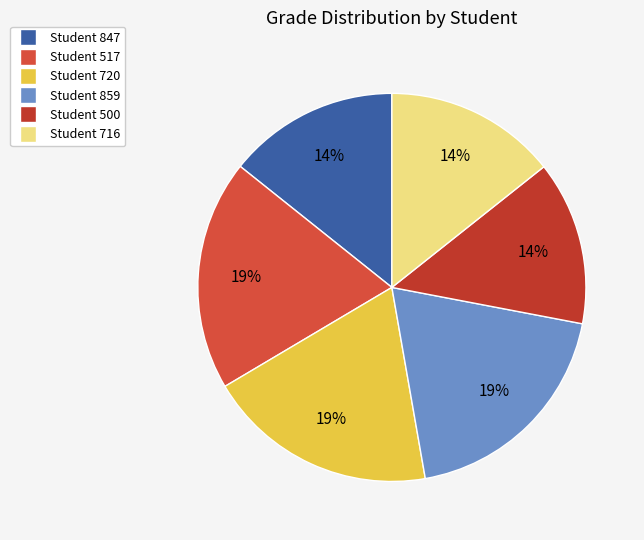

To the nearest percent, what portion does Student 716 represent?

14%